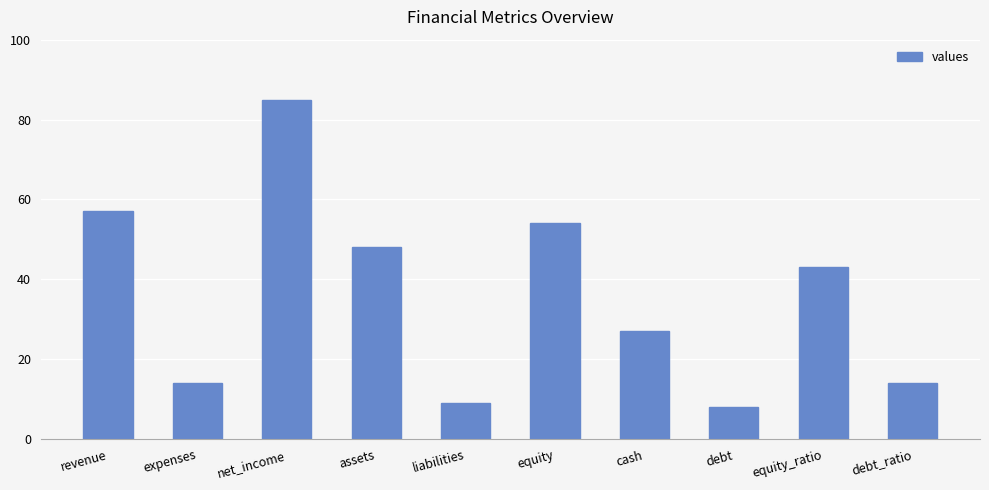

Are the bars horizontal?

No